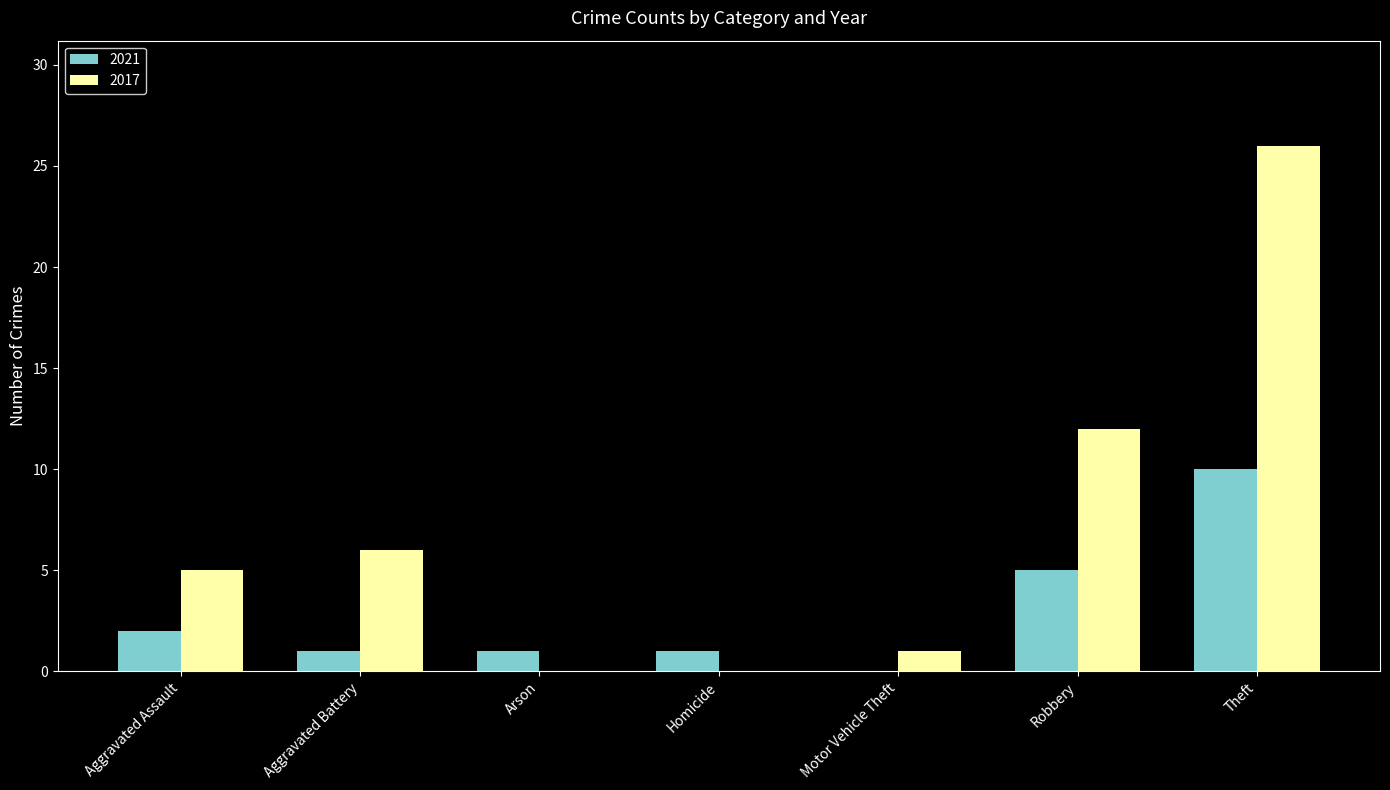

Which category has the highest value in the 2021 series?

Theft